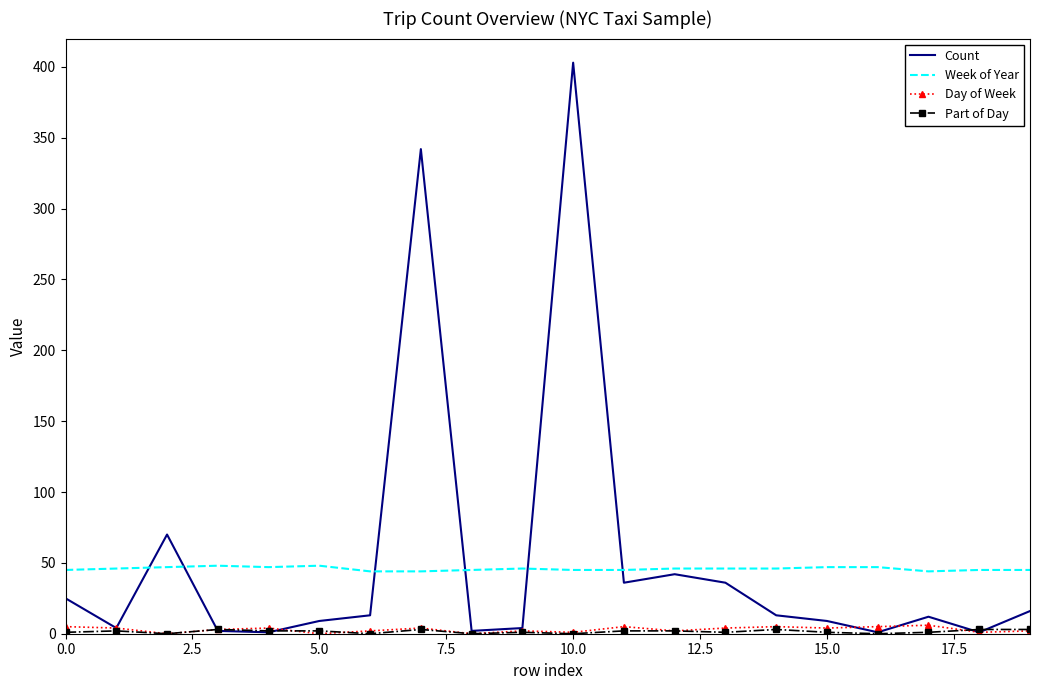

True or false: Week of Year and Day of Week cross at least once.

False